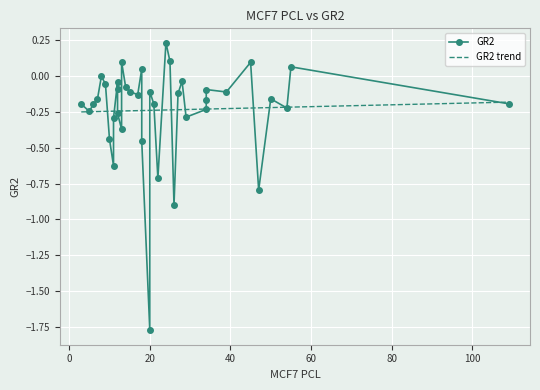

Which series has the largest range (max minus min)?

GR2